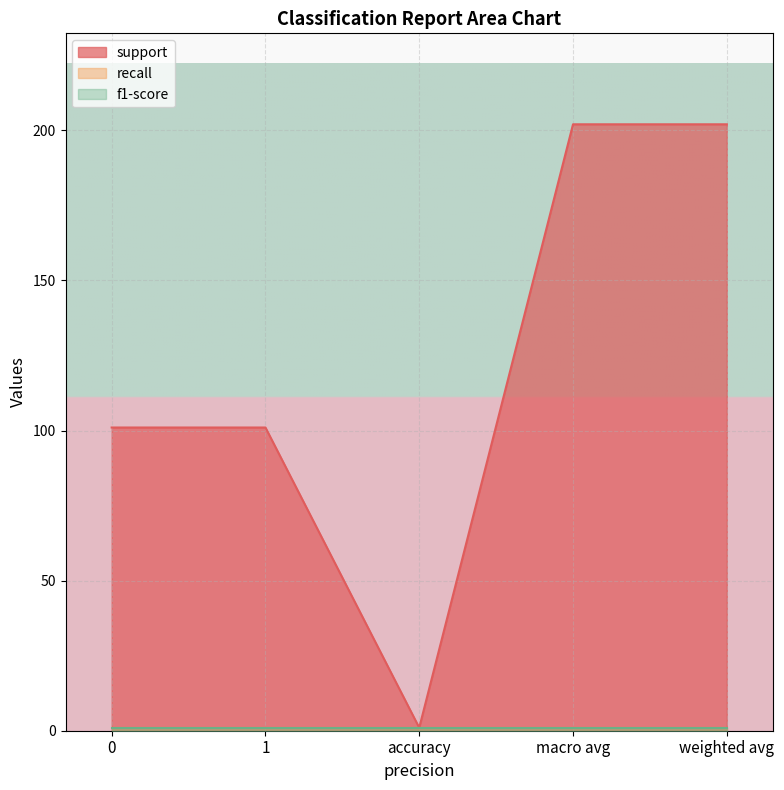

True or false: f1-score and support cross at least once.

False